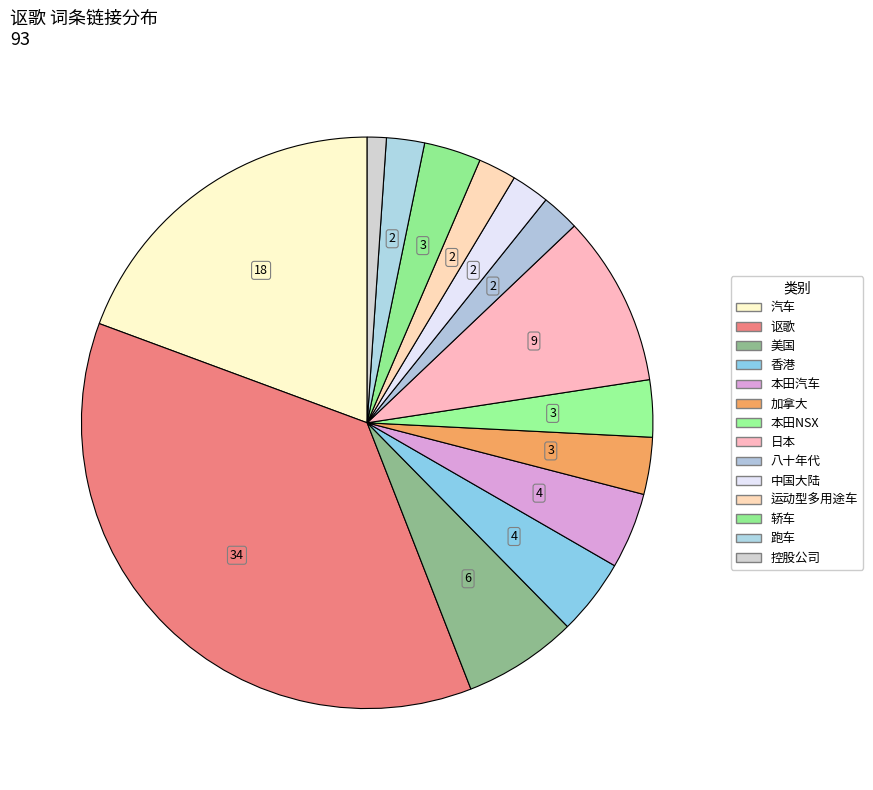

How many segments does this pie chart have?

14